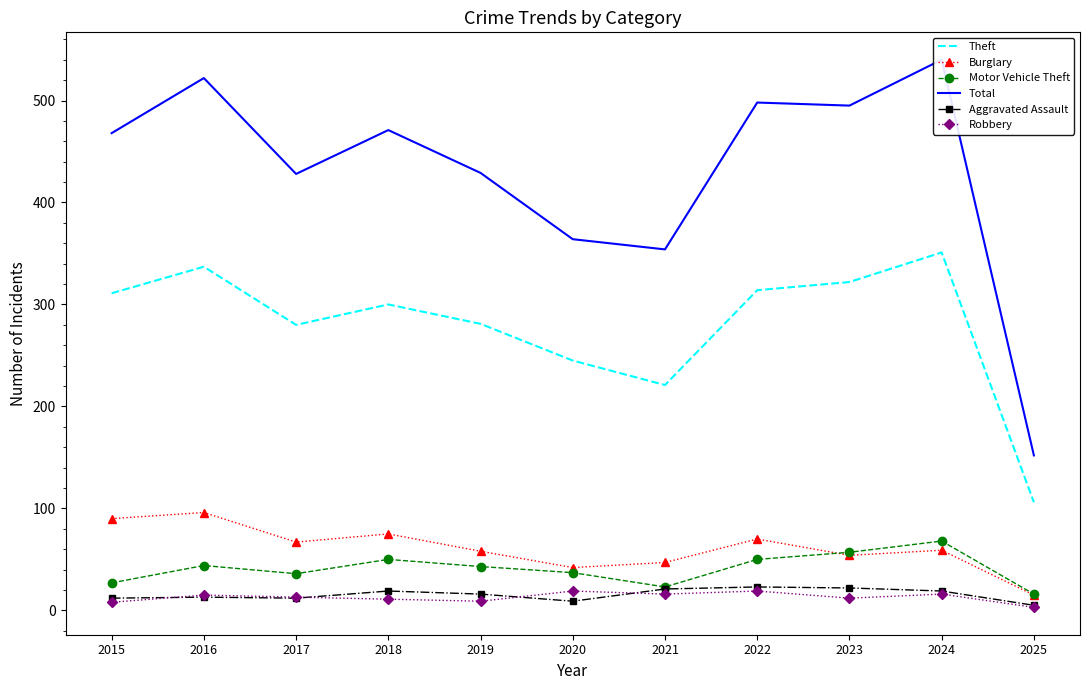

At how many categories does at least one series exceed 394?

8